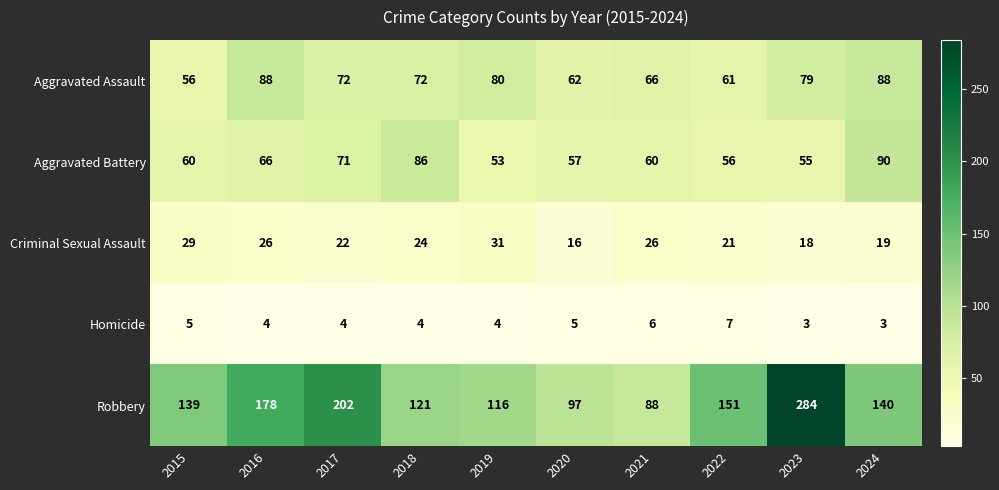

What is the difference between the Aggravated Assault values at 2019 and 2020?

18